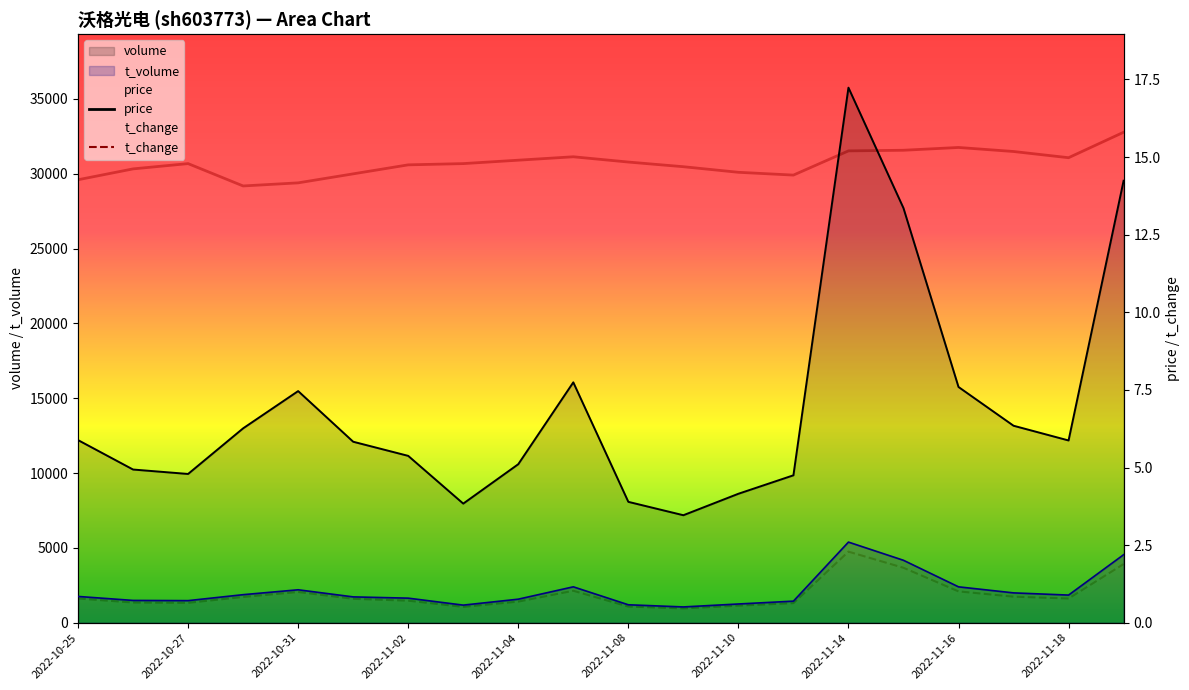

Which series has the largest total across all categories?

price